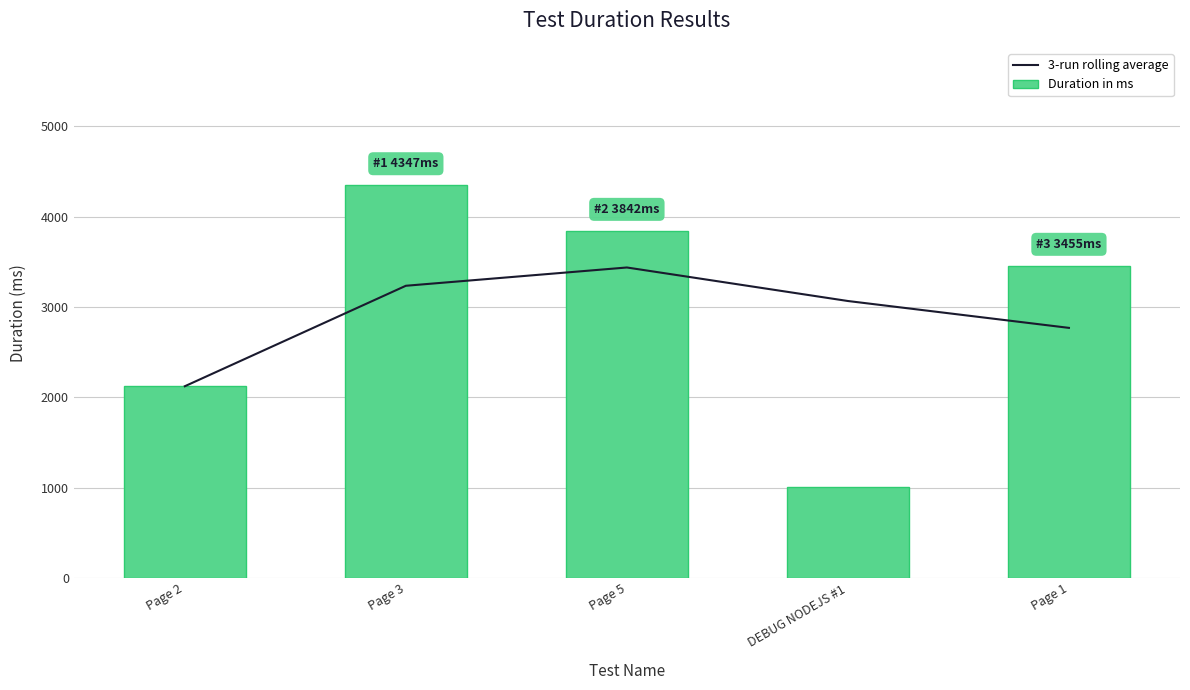

Reading left to right, transcribe all the data shown in this chart.

3-run rolling average: Page 2=2123.0	Page 3=3235.0	Page 5=3437.3	DEBUG NODEJS #1=3066.3	Page 1=2769.0
Duration in ms: Page 2=2123.0	Page 3=4347.0	Page 5=3842.0	DEBUG NODEJS #1=1010.0	Page 1=3455.0